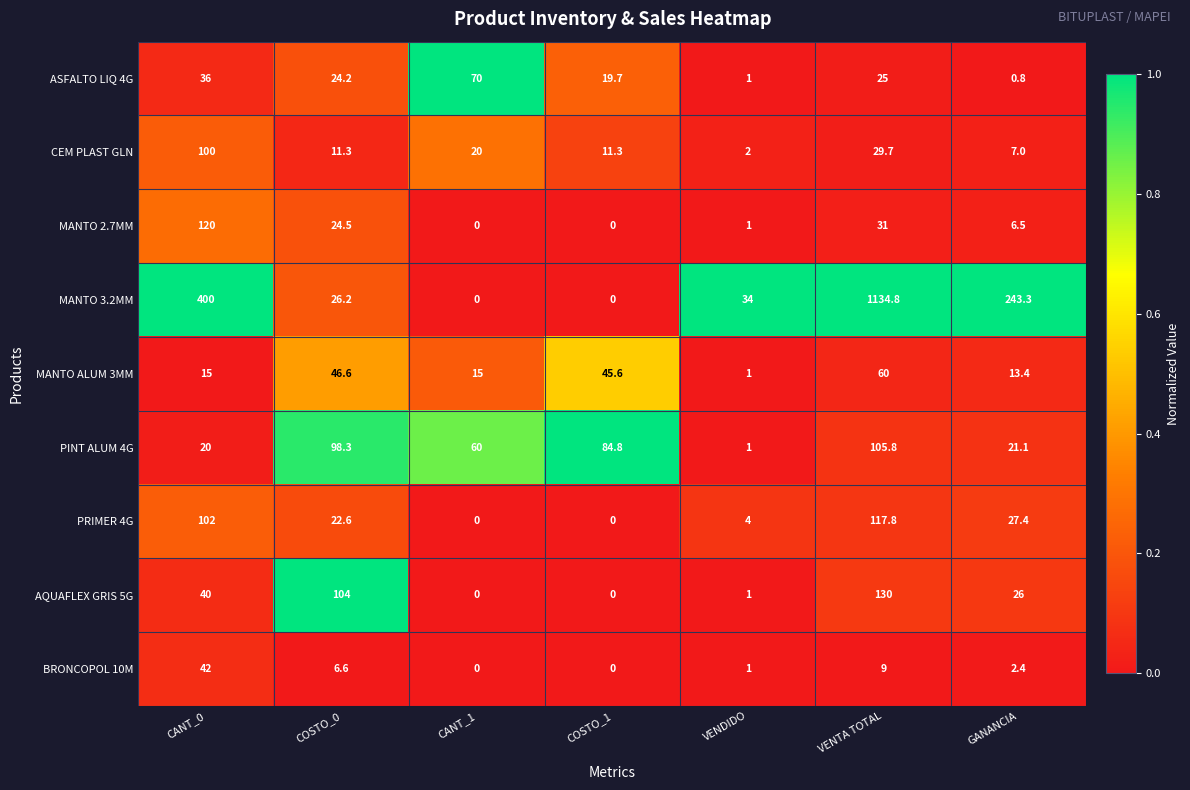

What is the maximum value shown in the chart?

1134.8